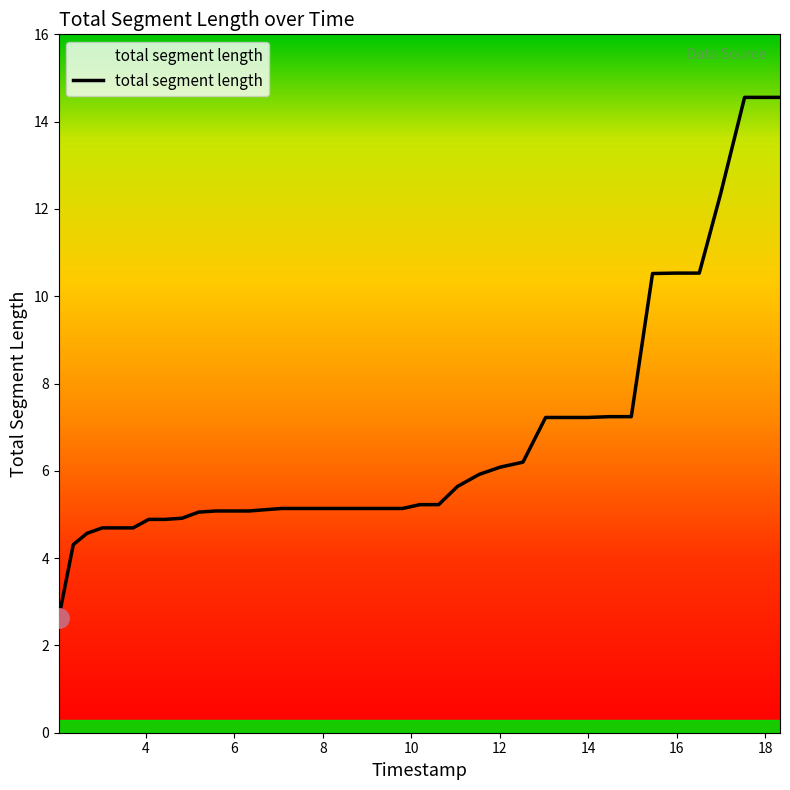

What is the average value?

6.6